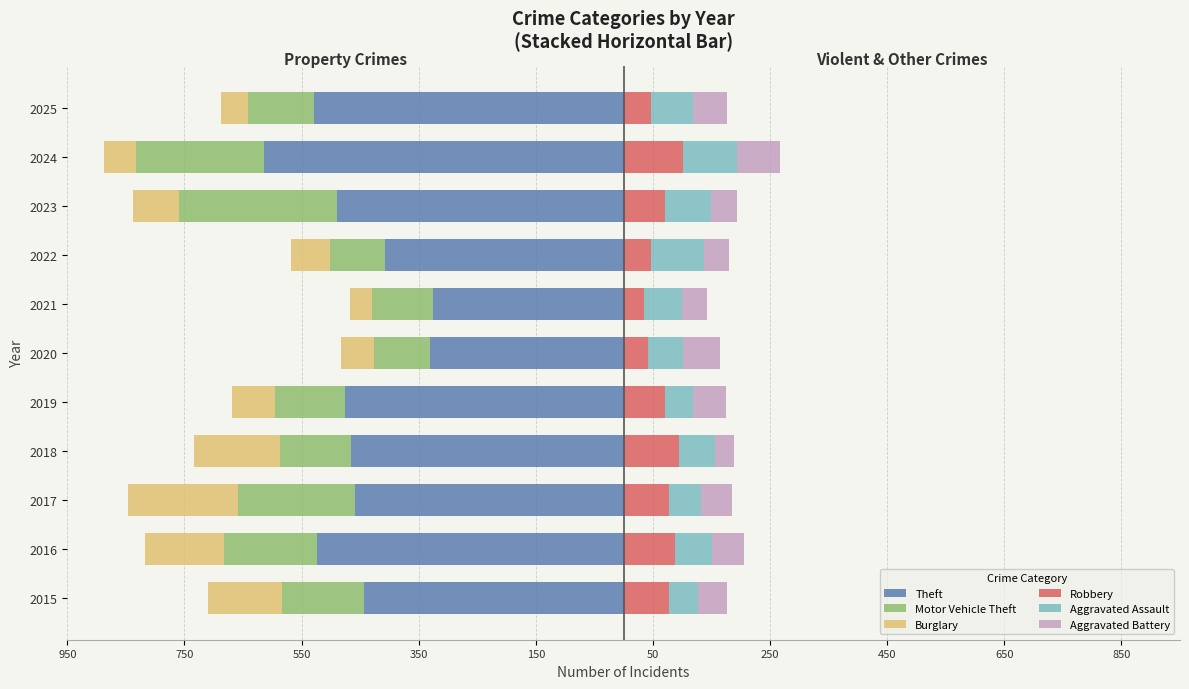

What is the lowest value of the Robbery series?

34